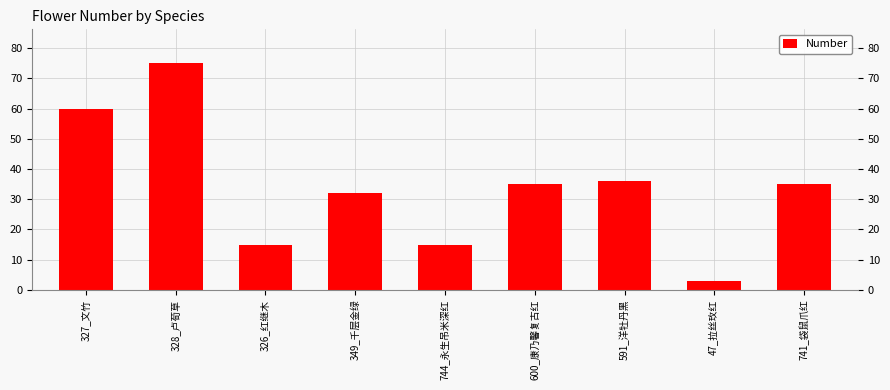

What is the sum of the values at 741_袋鼠爪红 and 327_文竹?

95